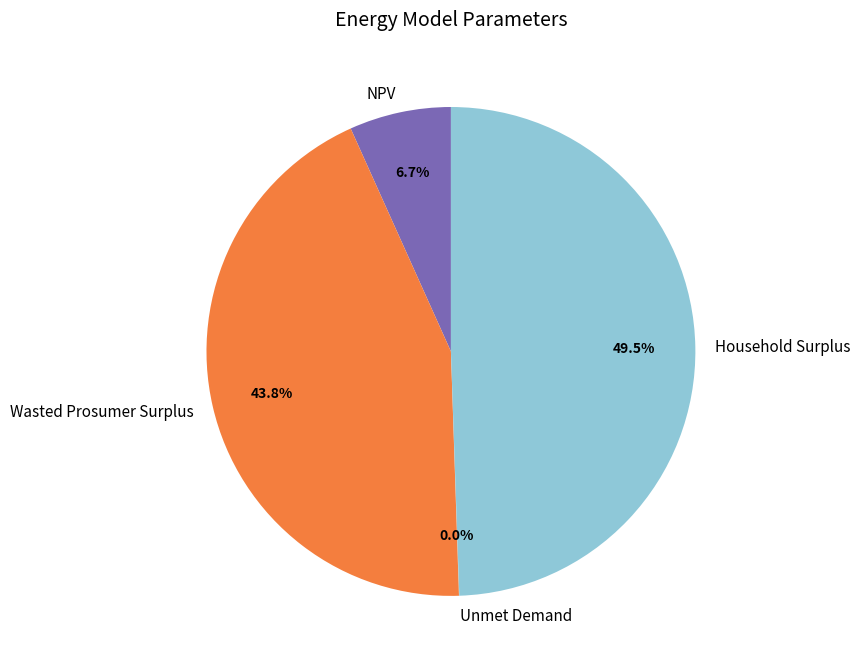

To the nearest percent, what is the difference between the NPV and Wasted Prosumer Surplus slice percentages?

37%